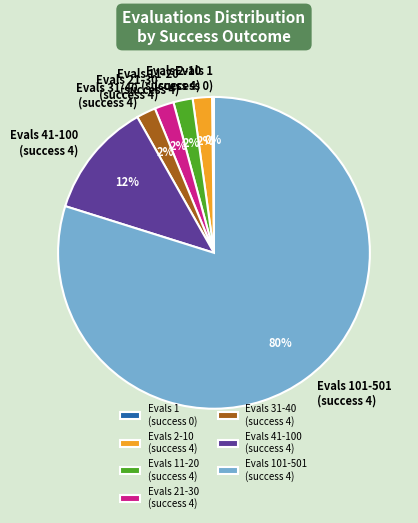

To the nearest percent, what portion does Evals 2-10 (success 4) represent?

2%